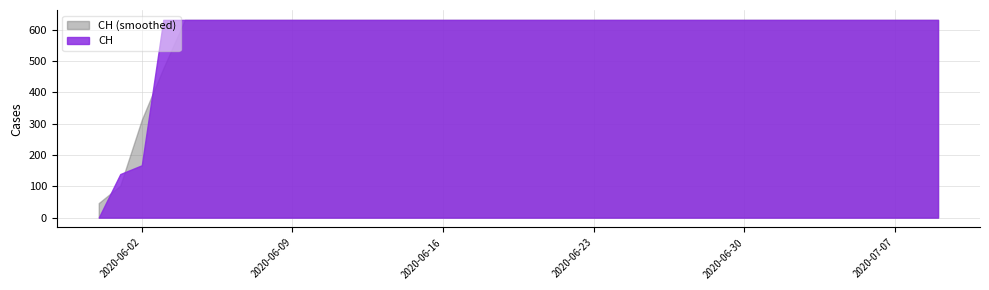

Which label corresponds to the largest value in the chart?

2020-06-03